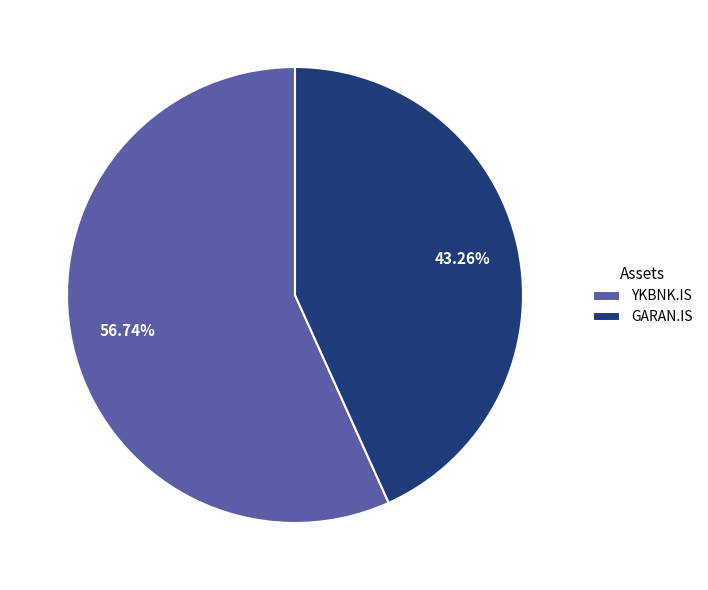

Which category accounts for the majority?

YKBNK.IS